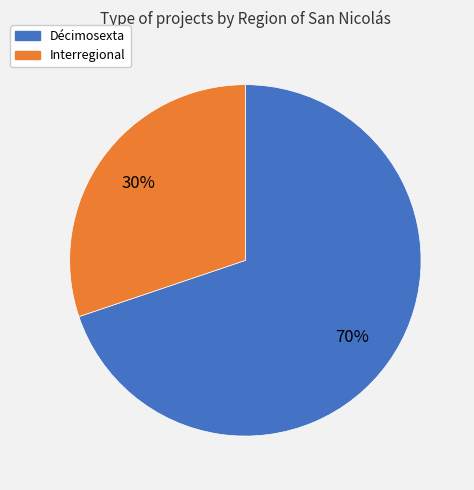

What is the majority slice?

Décimosexta